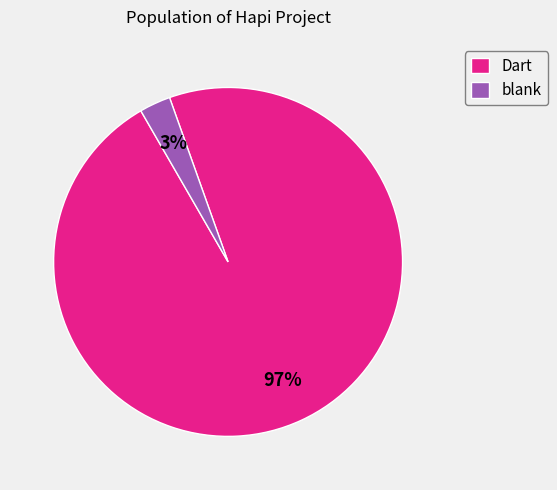

Is Dart the majority of the pie?

Yes